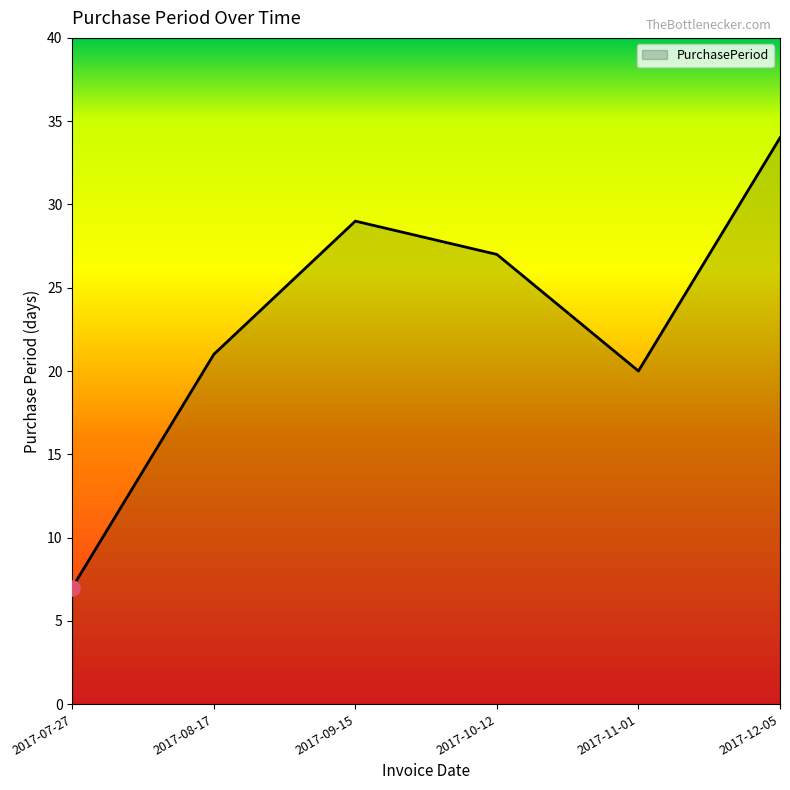

Between 2017-11-01 and 2017-09-15, which is larger?

2017-09-15